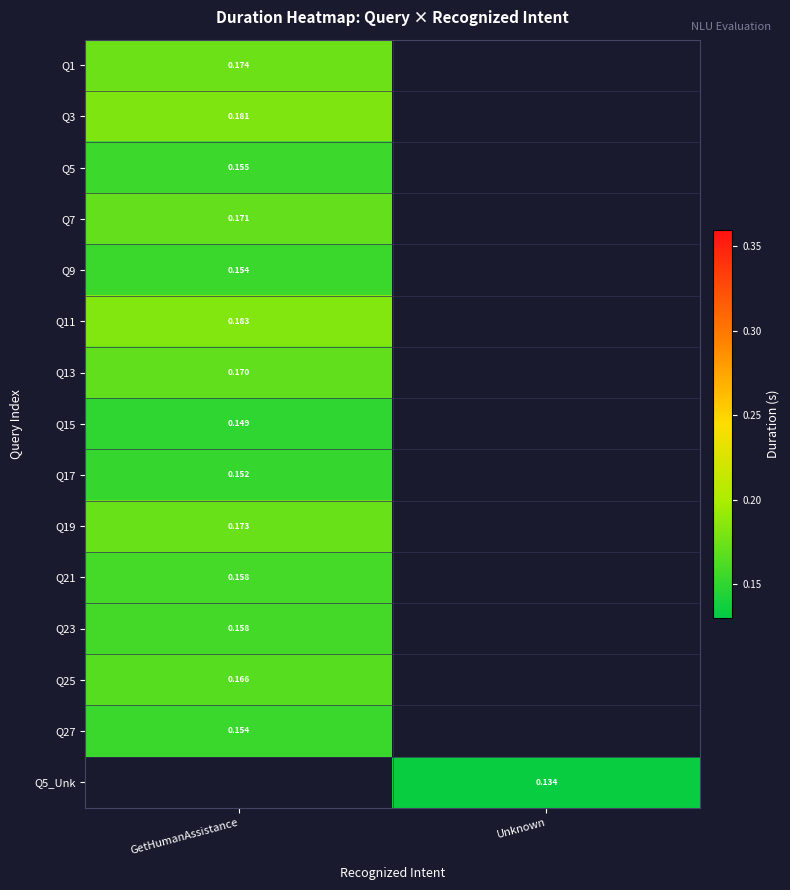

Is the value of Q1 at Unknown greater than the value of Q17 at GetHumanAssistance?

No